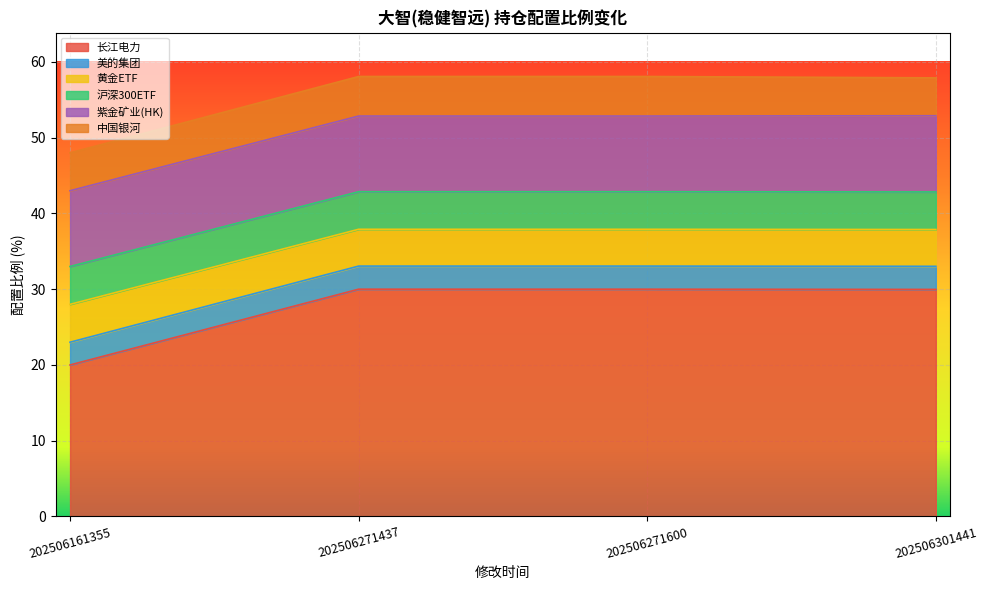

What is the total value across all series at 202506161355?

48.0